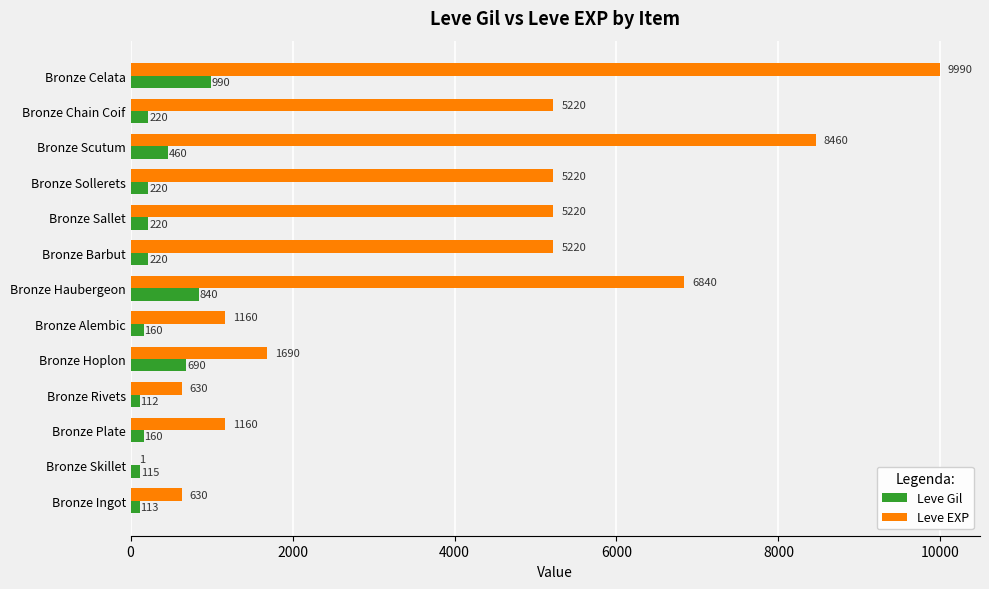

What is the highest value of the Leve EXP series?

9990